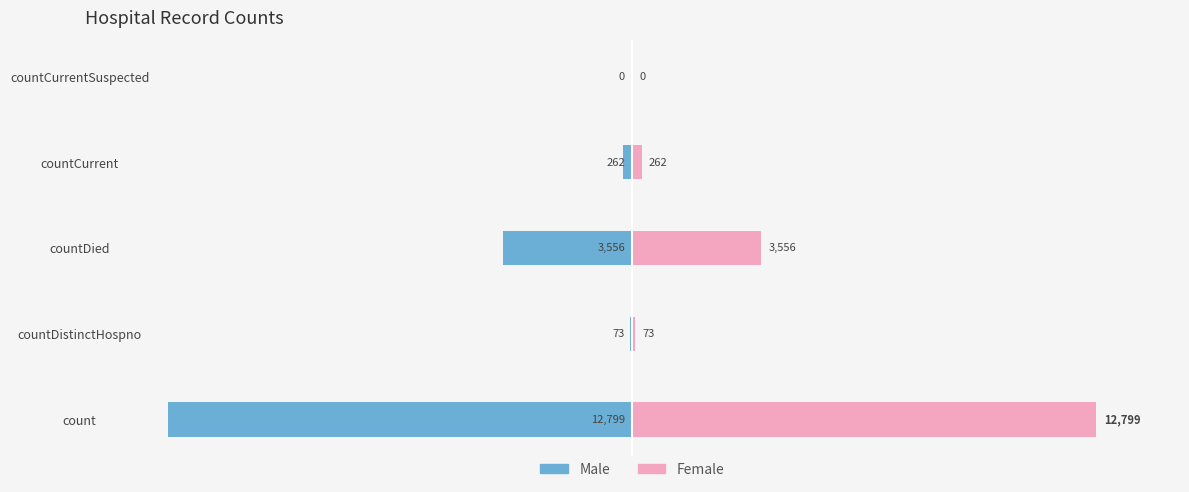

Count the number of data series in this chart.

2